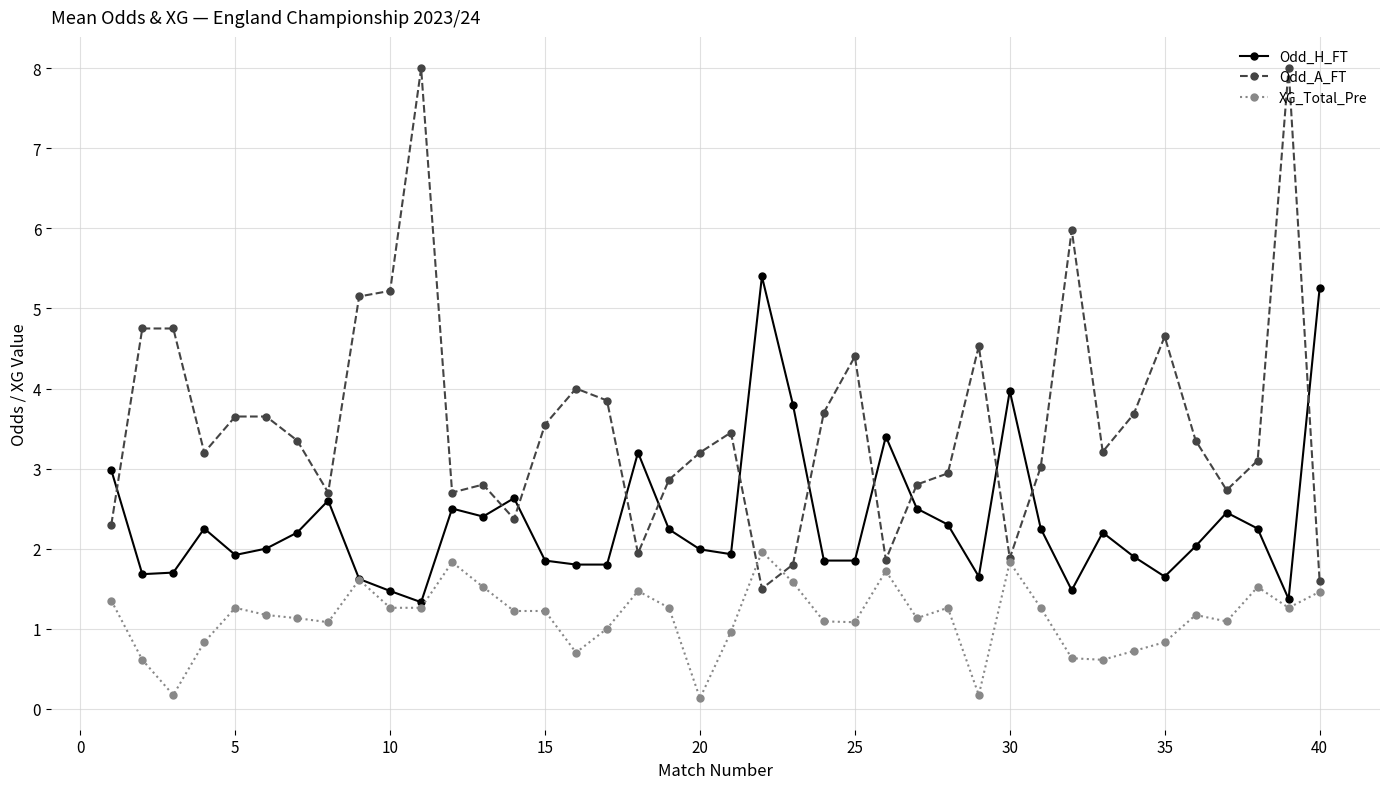

True or false: Odd_A_FT and XG_Total_Pre intersect in this chart.

True